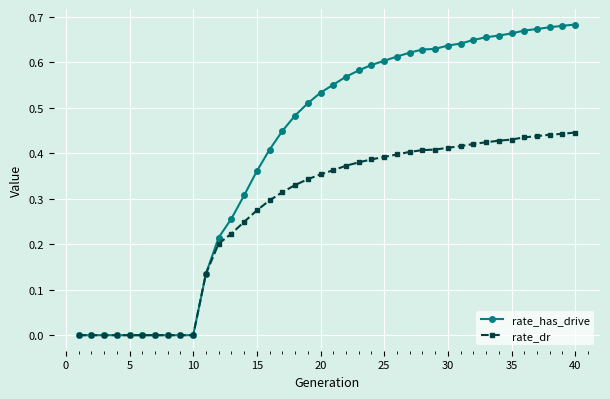

Which series has the largest total across all categories?

rate_has_drive